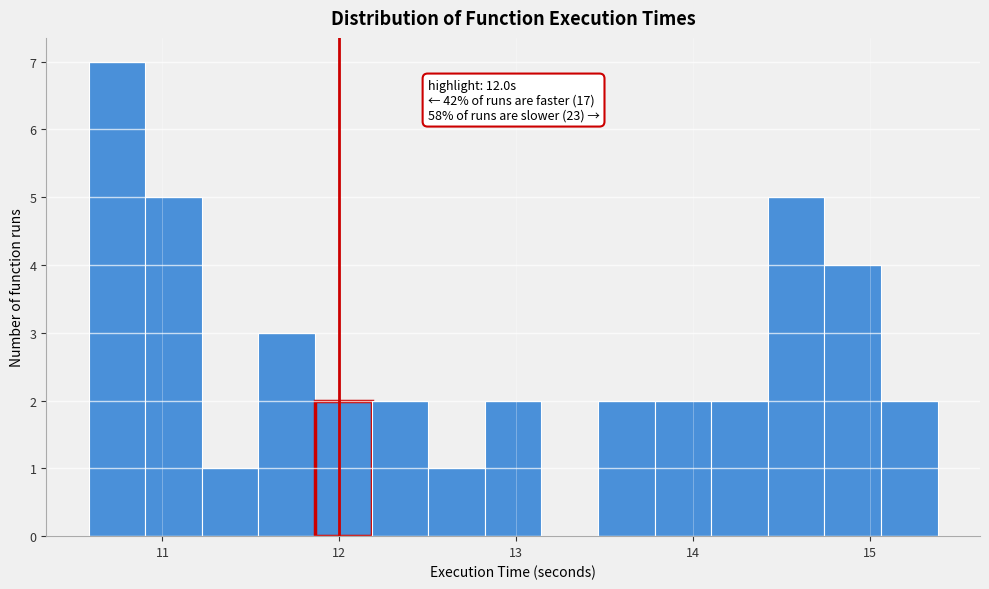

Read against the x-axis, roughly where is the centre of the tallest bar?

10.7